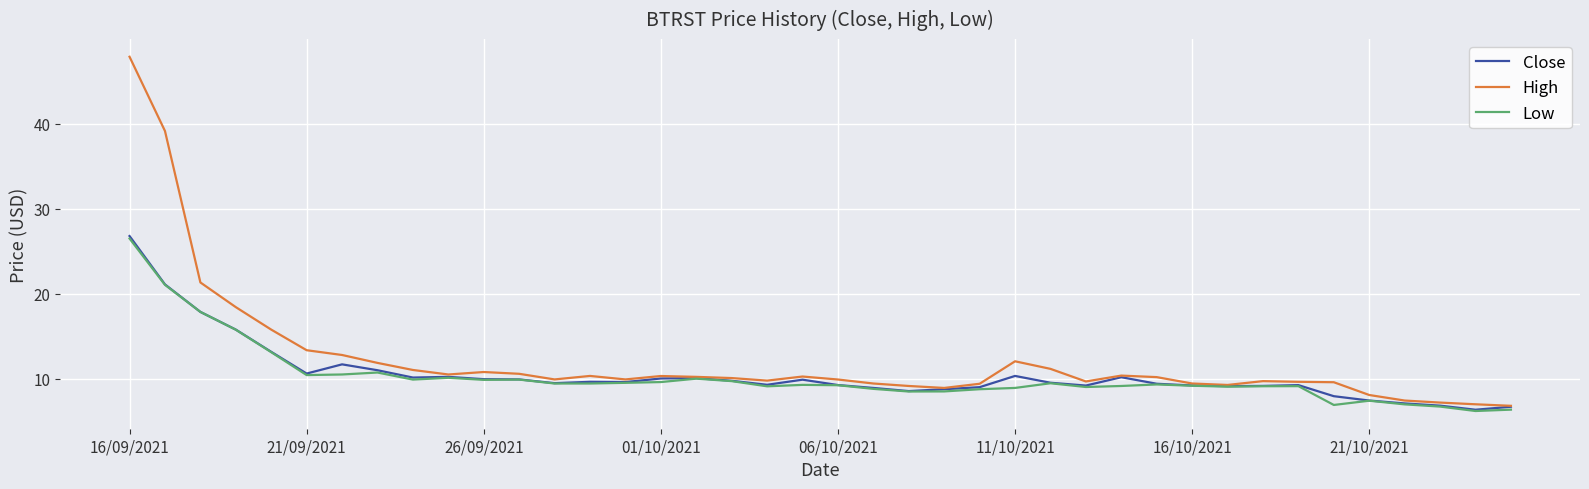

What is the highest value of the High series?

47.9